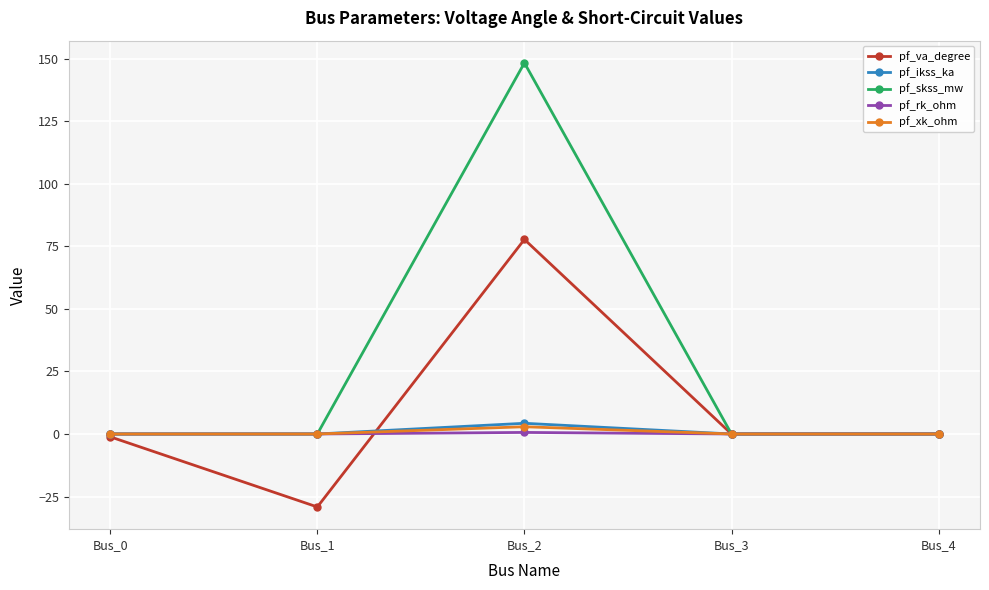

True or false: pf_skss_mw has a value of 0.0 at Bus_0.

True